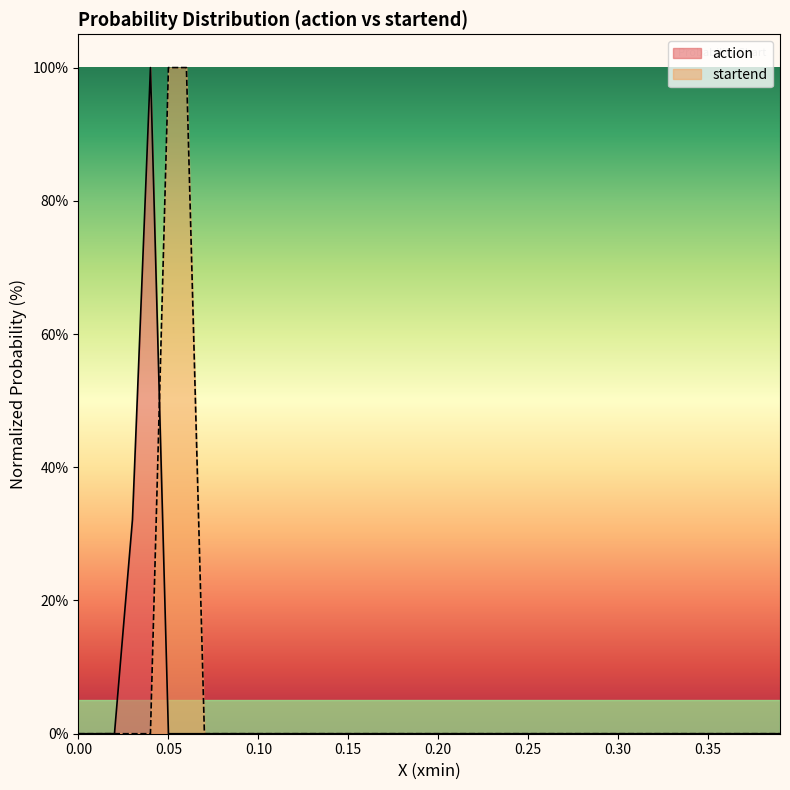

True or false: startend has a value of 0.0 at 0.00.

True